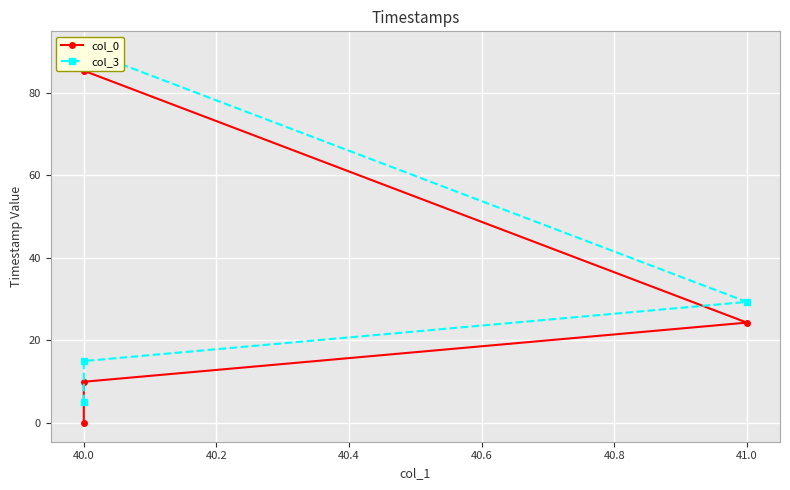

How many lines are shown in the chart?

2